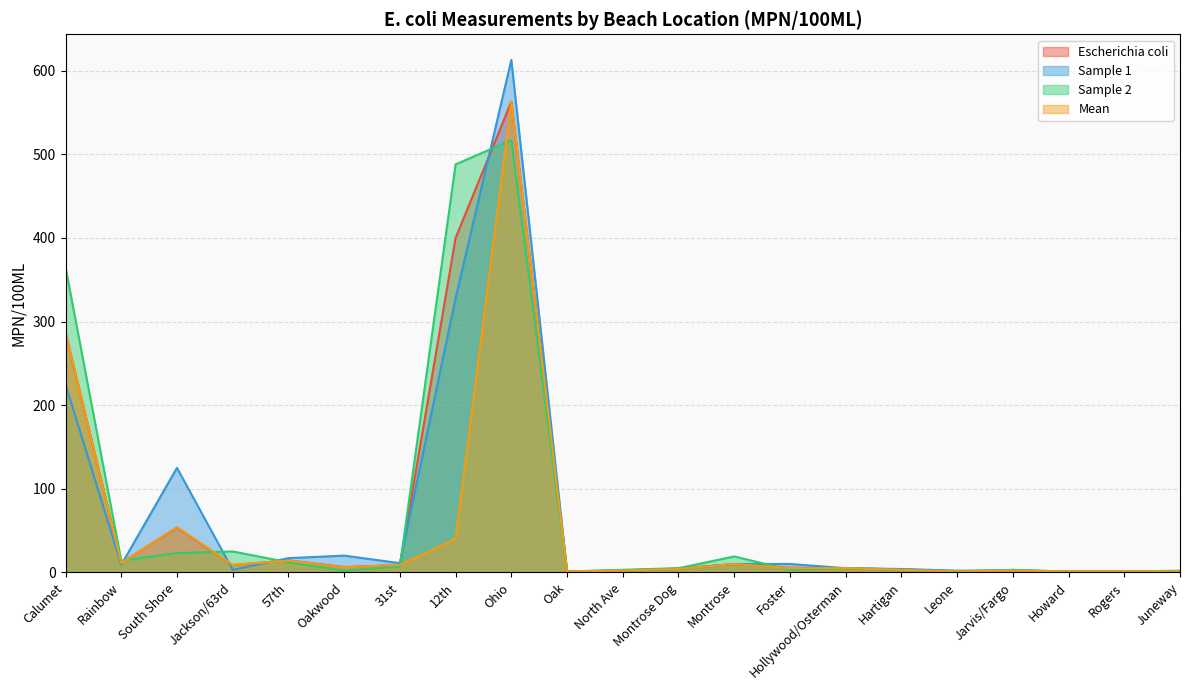

True or false: Mean has a value of 8.2 at Hollywood/Osterman.

False